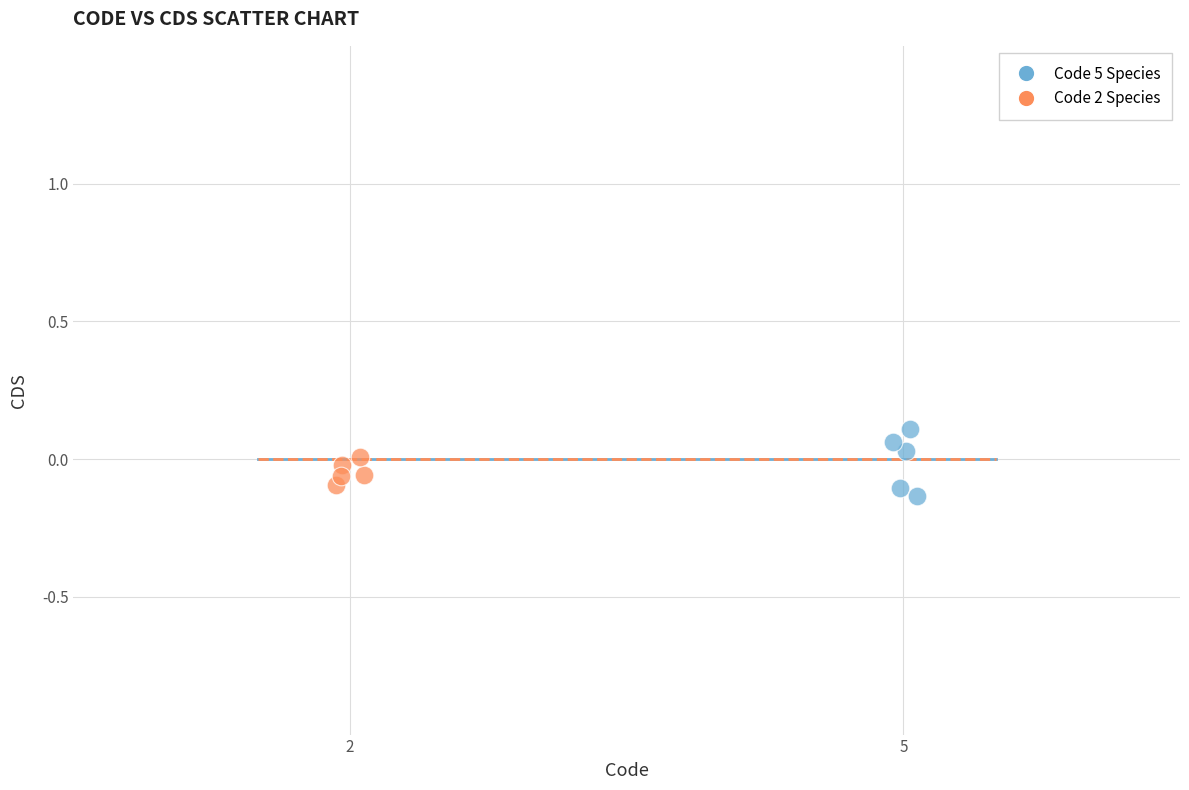

Which series has the largest Y range (max minus min)?

Code 5 Species